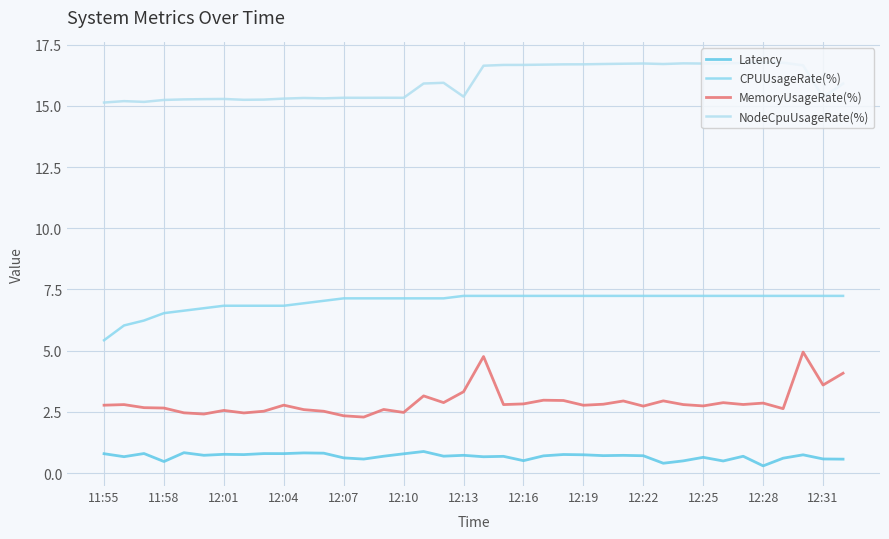

Which series has the largest total across all categories?

NodeCpuUsageRate(%)